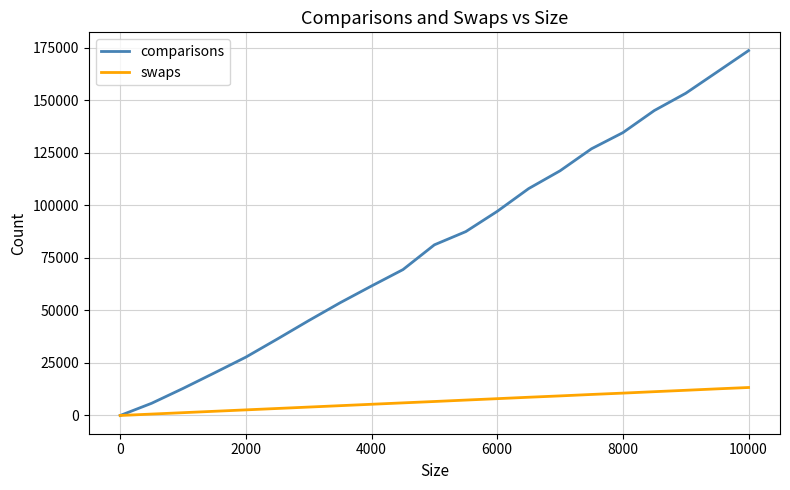

Which series has the largest total across all categories?

comparisons